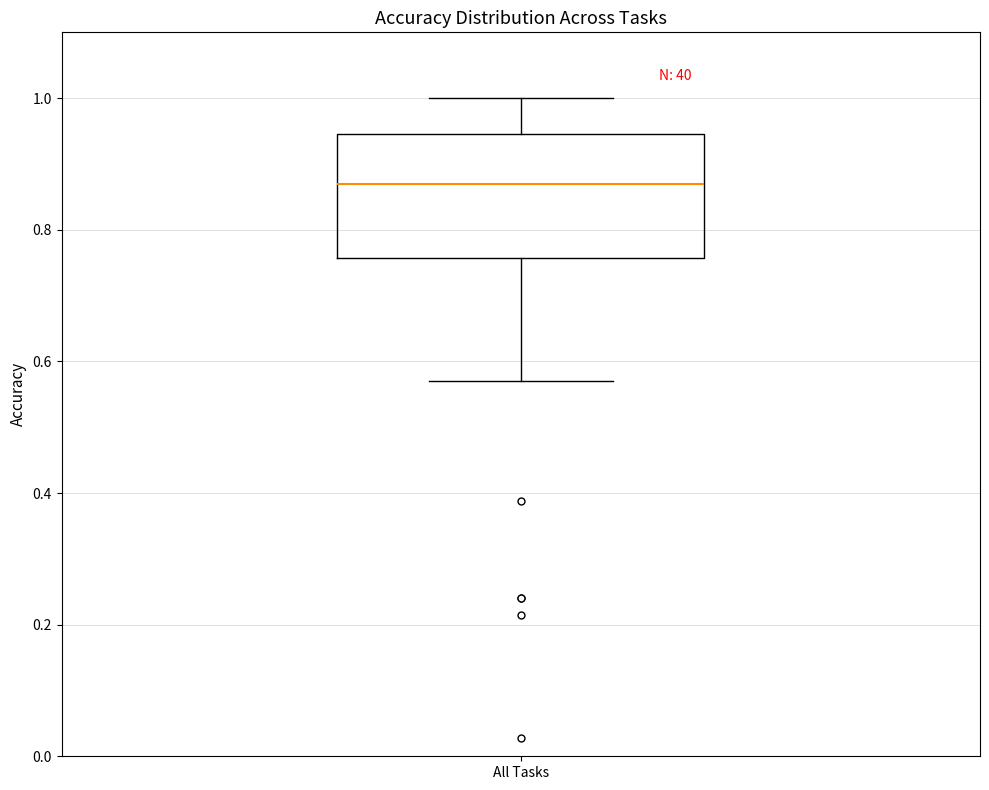

Transcribe this box plot: give where the median line is, the range the box spans, and where the two whiskers end, as read against the y-axis. The values are not printed on the chart, so give them approximately, as read against the axis.

median 0.86, box 0.76 to 0.94, whiskers 0.56 to 1.00